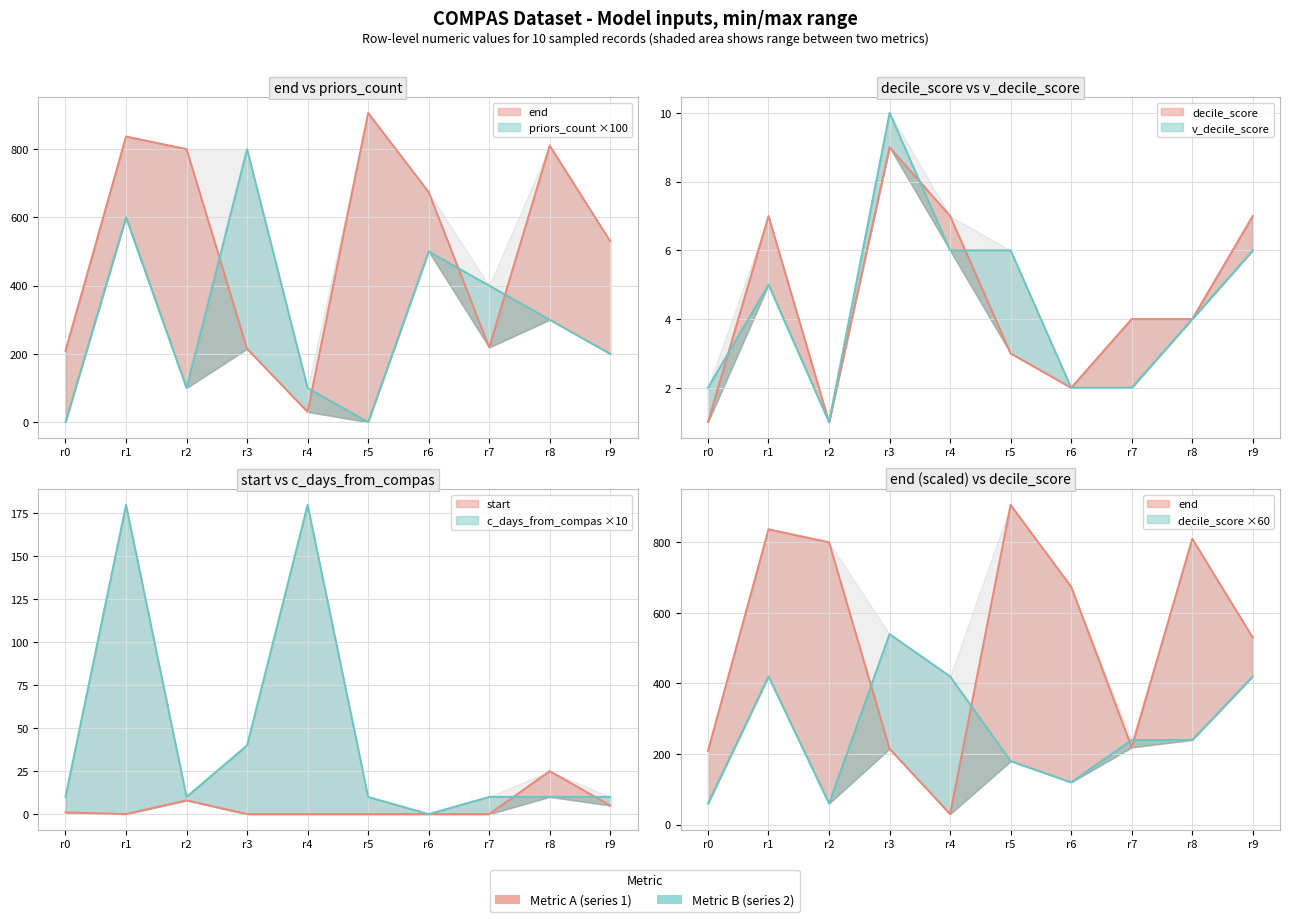

Between r2 and r8, which is larger?

r8